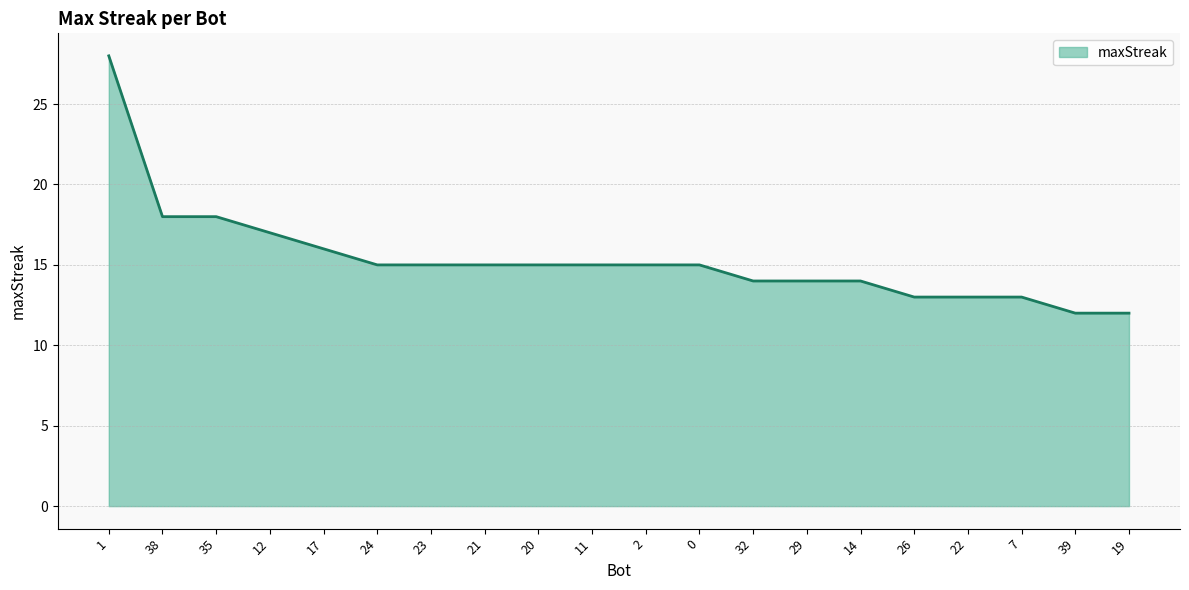

What is the difference between the values at 32 and 22?

1